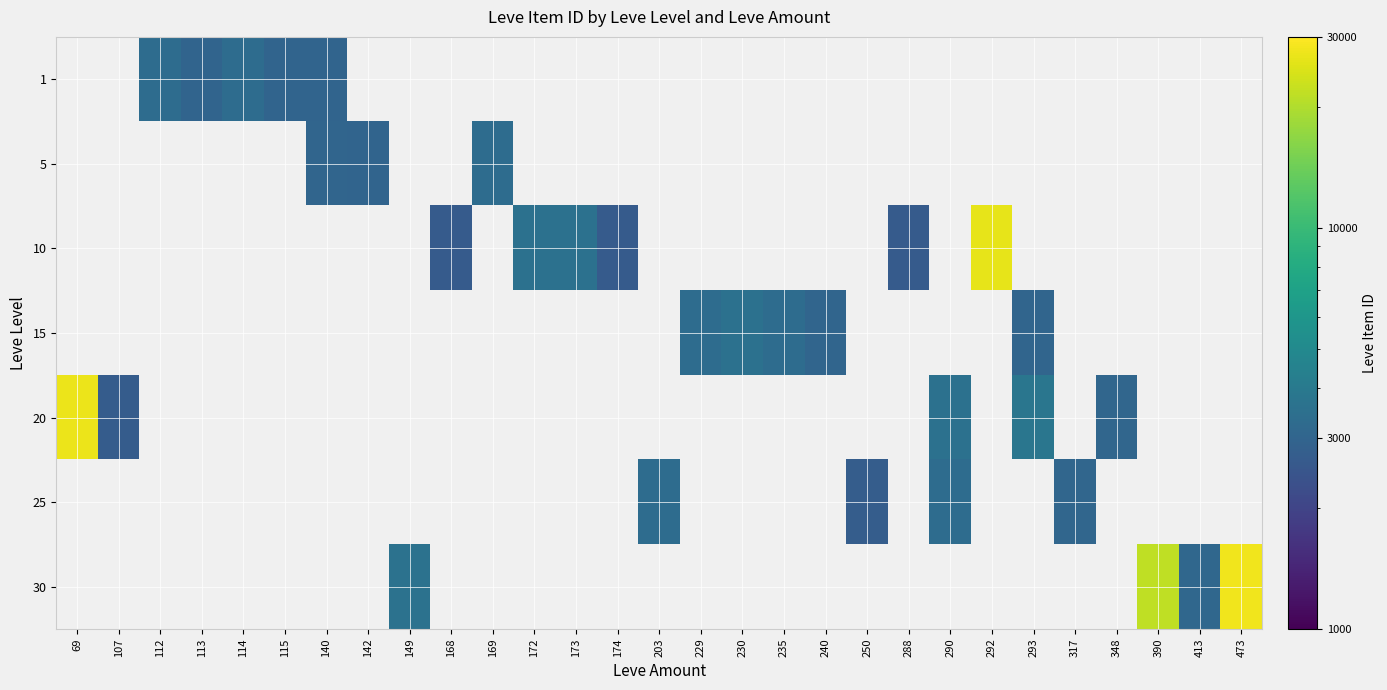

How many series are shown in this chart?

7